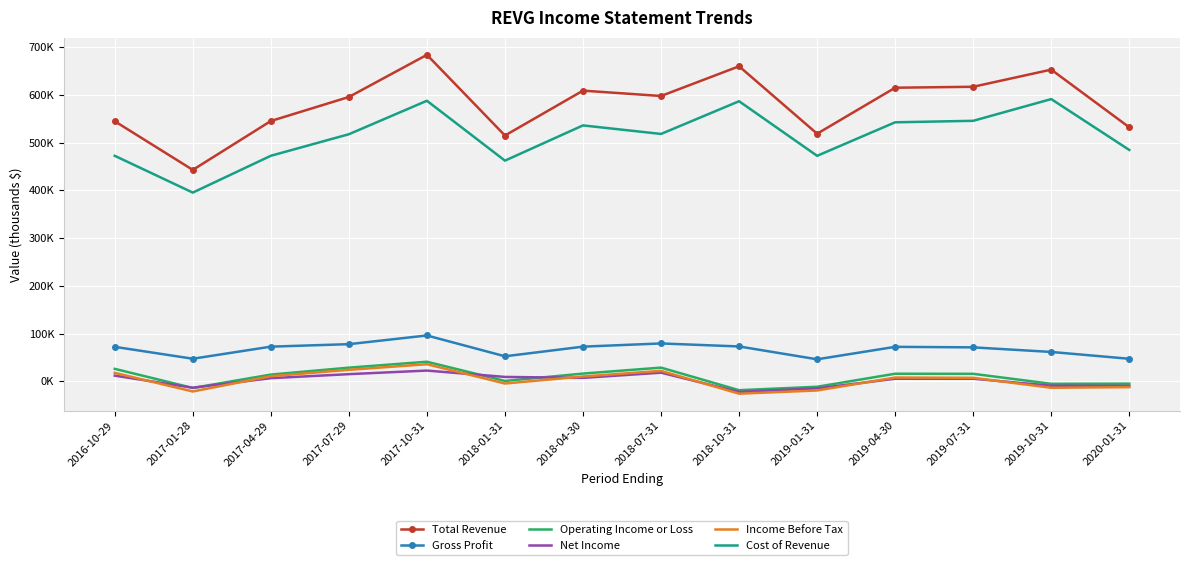

At which category does the chart reach its minimum across all series?

2018-10-31